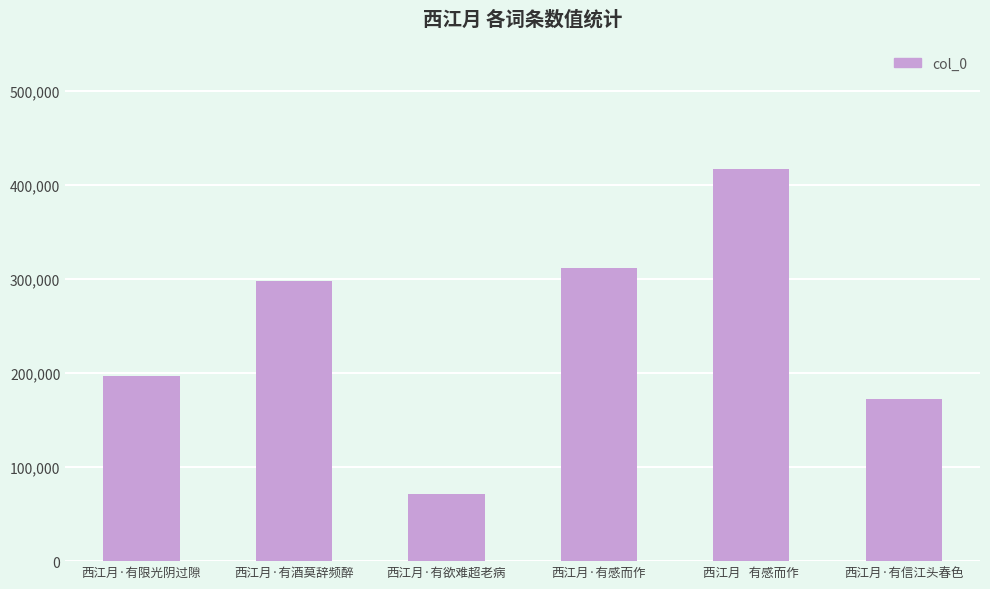

What is the change in value from 西江月·有限光阴过隙 to 西江月·有欲难超老病?

-125927